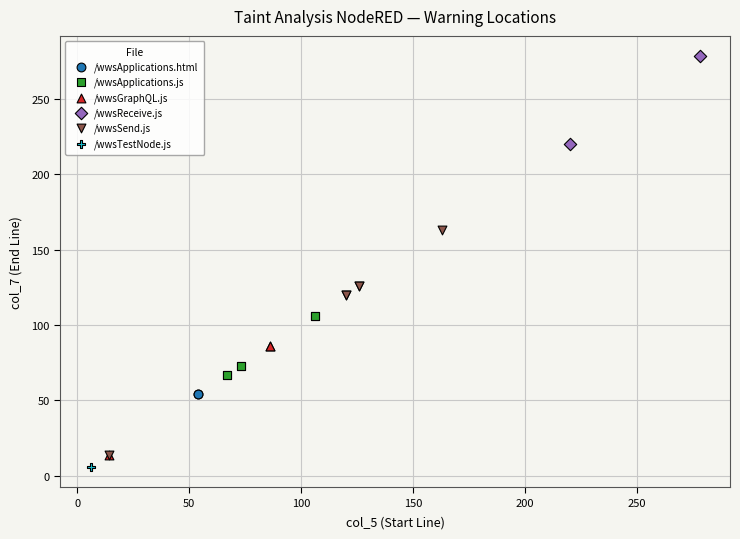

Which series contains the lowest Y value?

/wwsTestNode.js